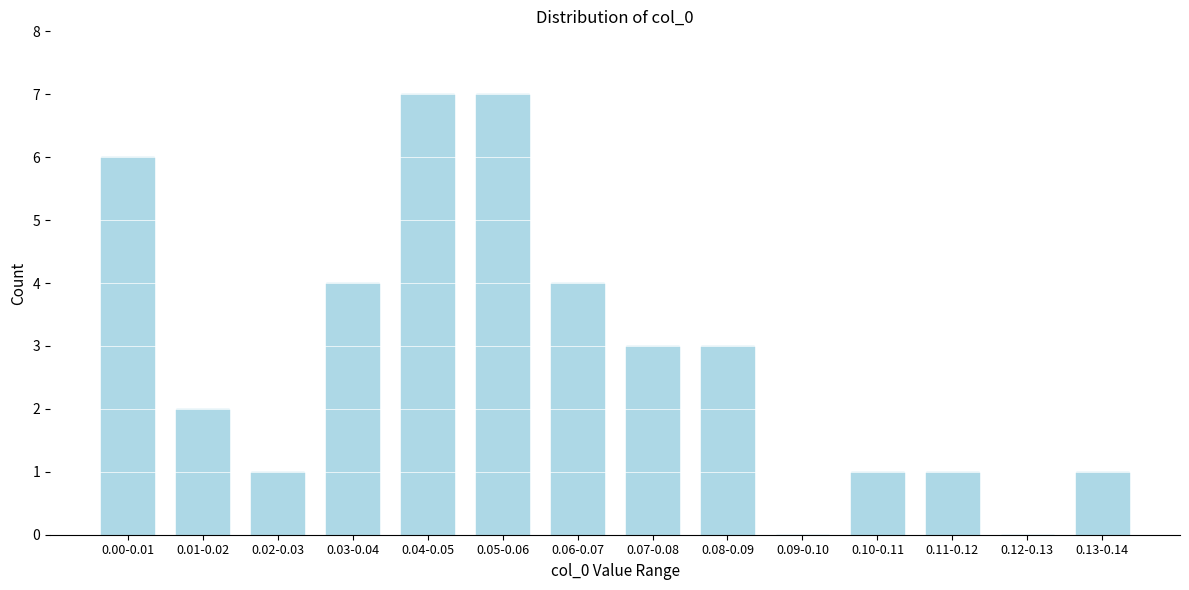

Reading right to left, extract all data points from this chart.

0.13-0.14=1	0.12-0.13=0	0.11-0.12=1	0.10-0.11=1	0.09-0.10=0	0.08-0.09=3	0.07-0.08=3	0.06-0.07=4	0.05-0.06=7	0.04-0.05=7	0.03-0.04=4	0.02-0.03=1	0.01-0.02=2	0.00-0.01=6